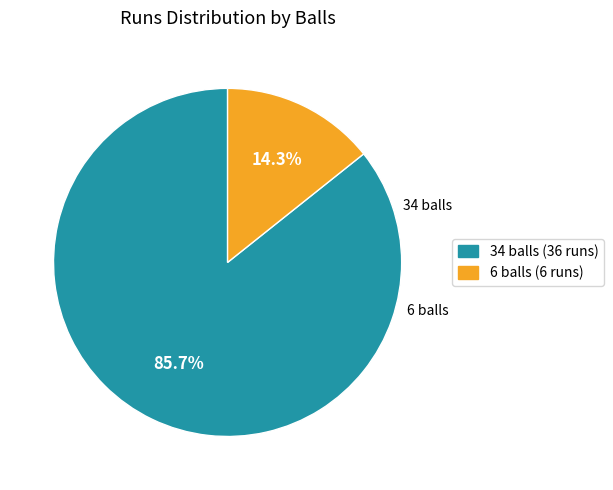

To the nearest percent, what is the difference between the 34 and 6 slice percentages?

71%